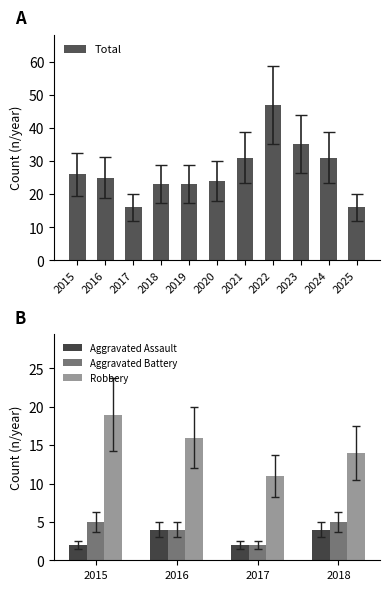

Between 2022 and 2024, which is larger?

2022